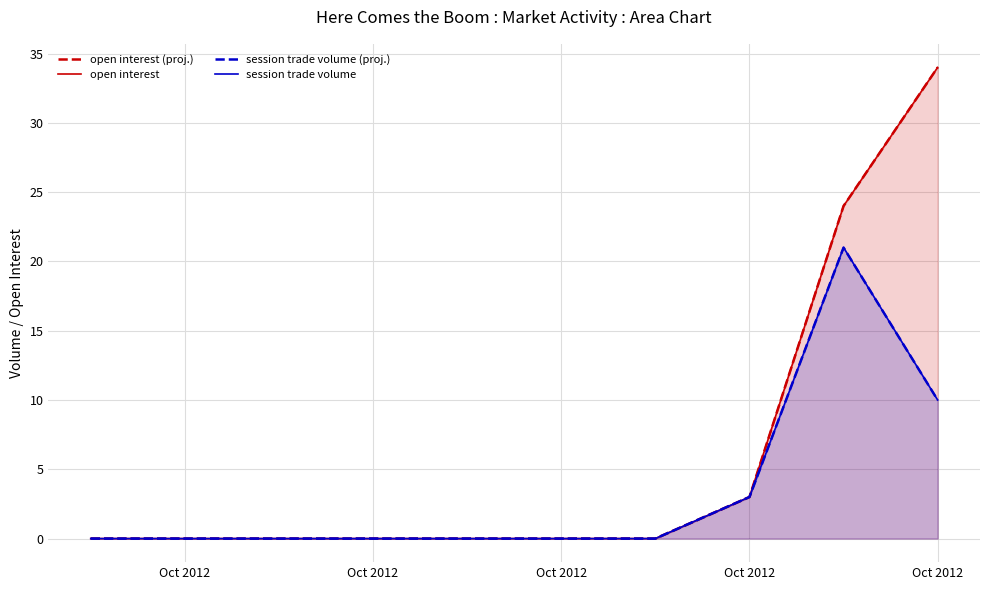

Is it true that open interest (proj.) equals 2 at Oct 2012?

False